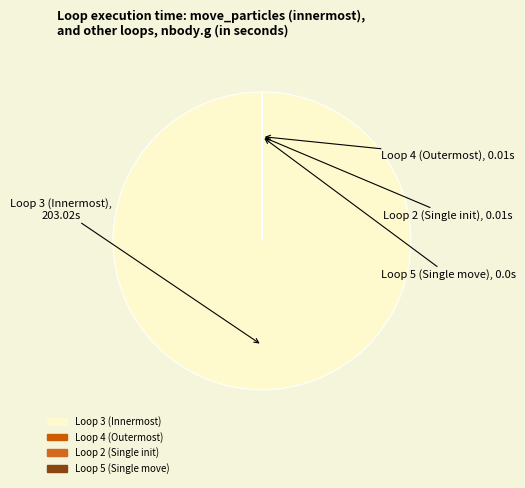

Is it true that Loop 3 (Innermost) is 100% of the pie?

True